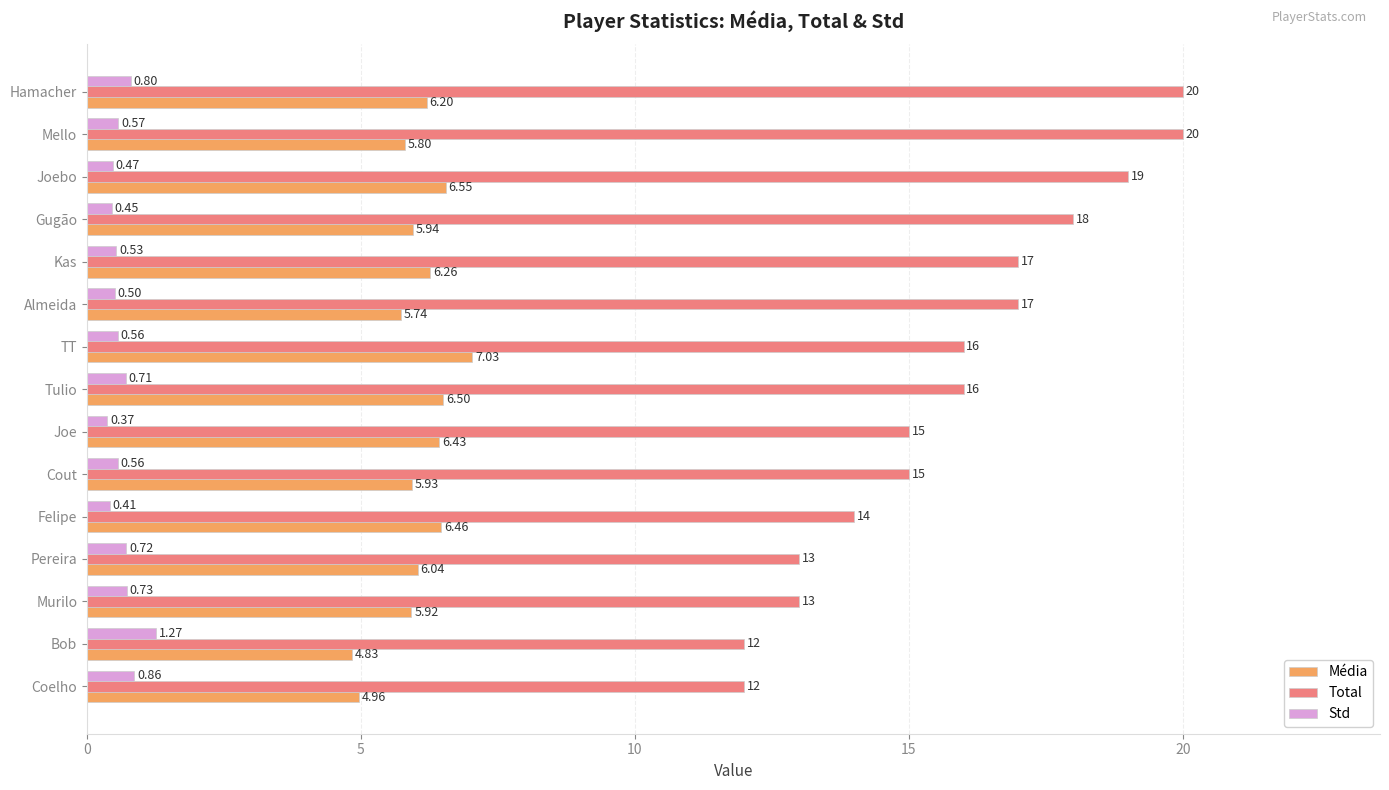

Which series has the widest spread of values?

Total